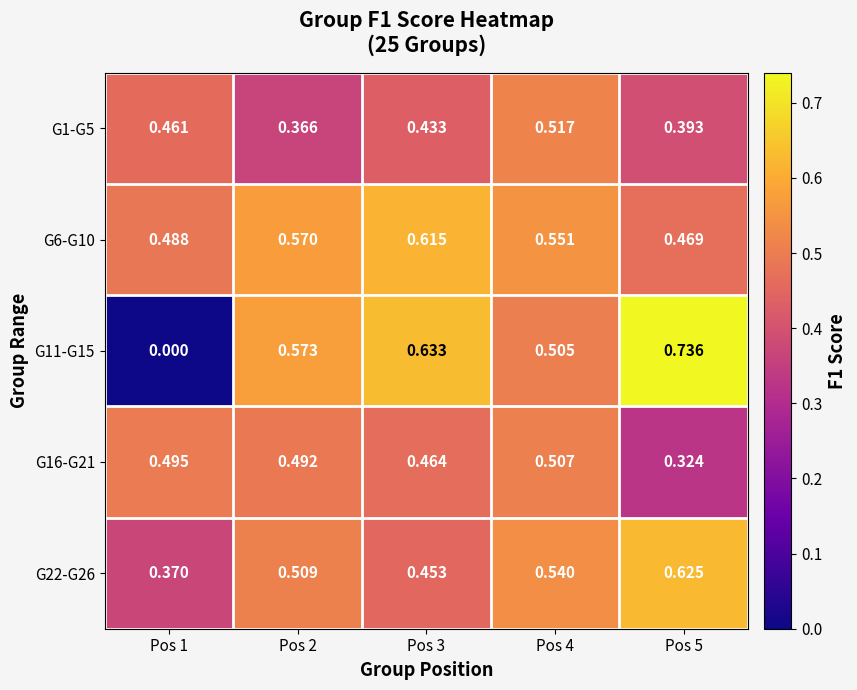

Is the value of G1-G5 at Pos 1 greater than the value of G22-G26 at Pos 4?

No